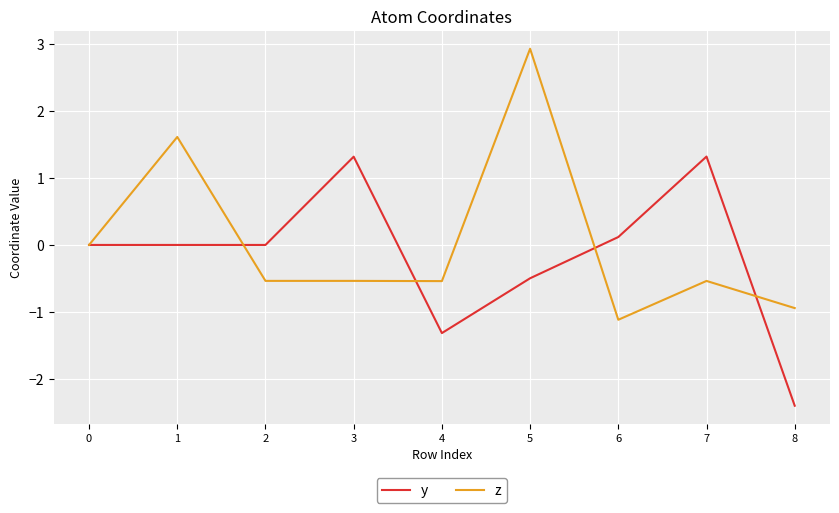

List the series in order of their peak value, lowest first.

y, z